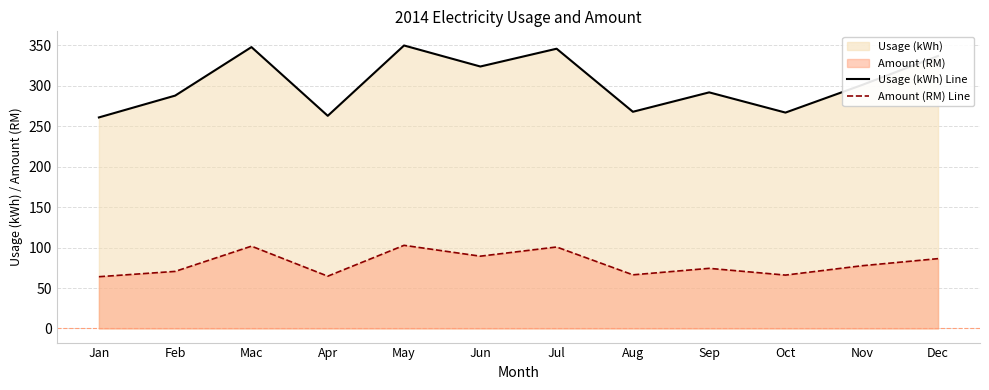

Which series has the largest total across all categories?

Usage (kWh) Line